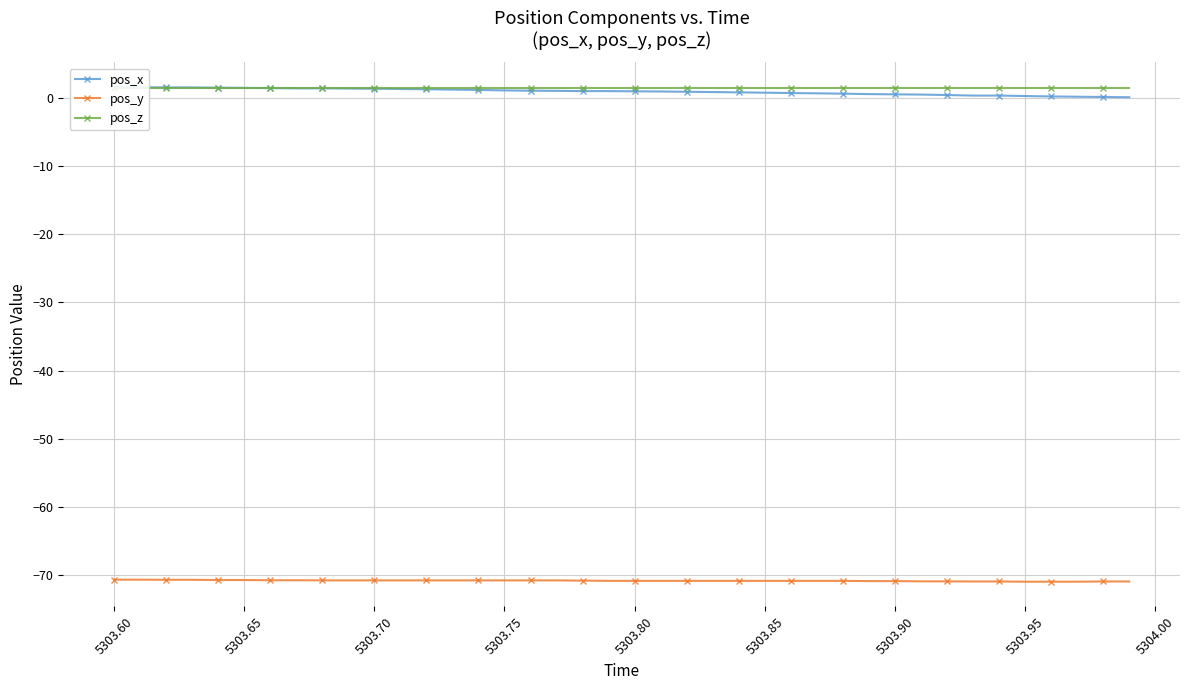

What are all the series names shown in the legend?

pos_x, pos_y, pos_z